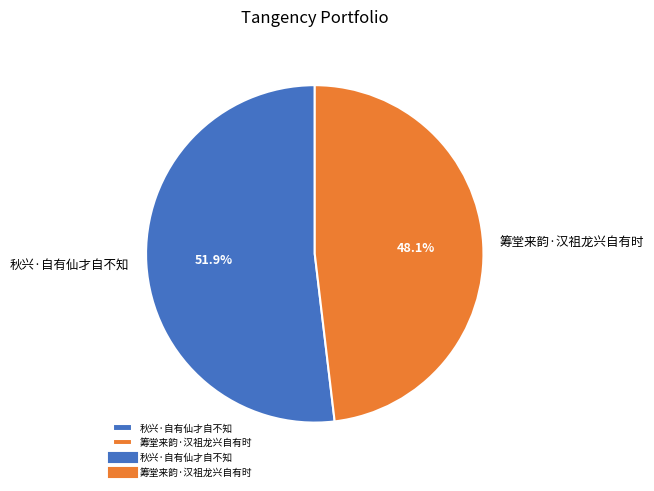

To the nearest percent, what is the difference between the largest and smallest slice percentages?

4%